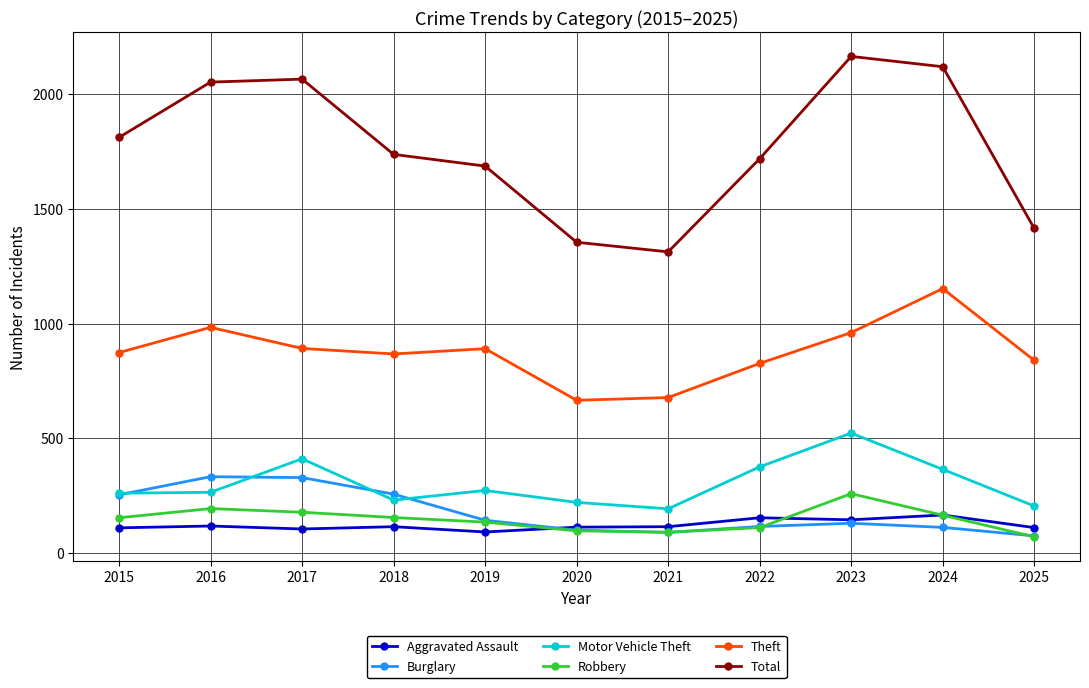

The value of Total at 2024 is 2120. True or false?

True